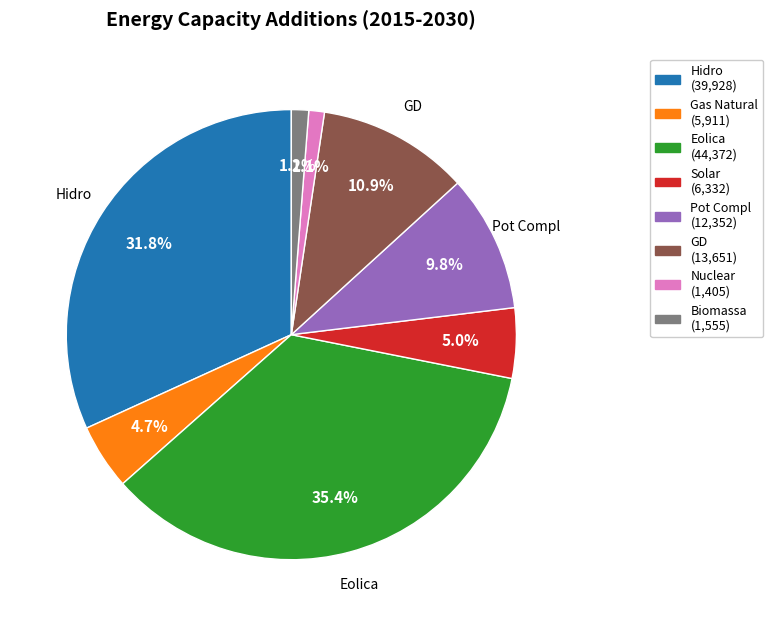

True or false: Nuclear accounts for 16% of the total.

False